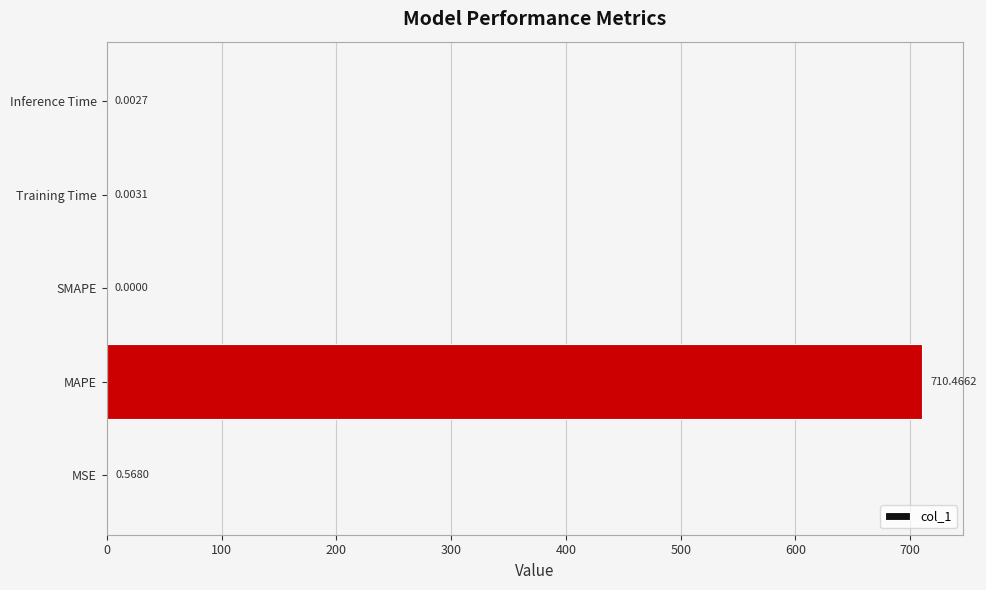

What is the sum of the values at Inference Time and MAPE?

710.5